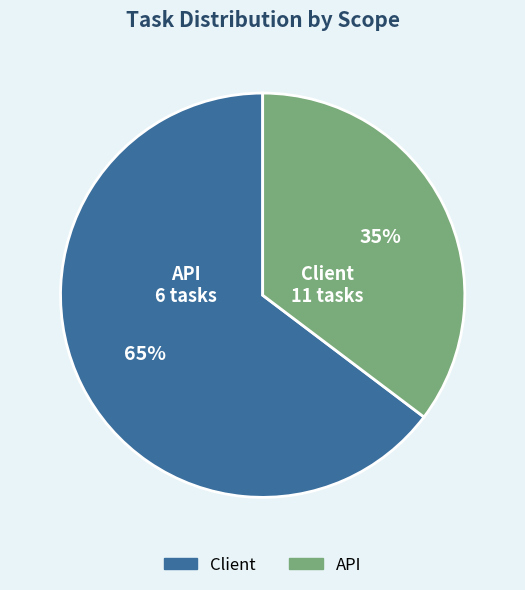

Which has a higher value, Client or API?

Client